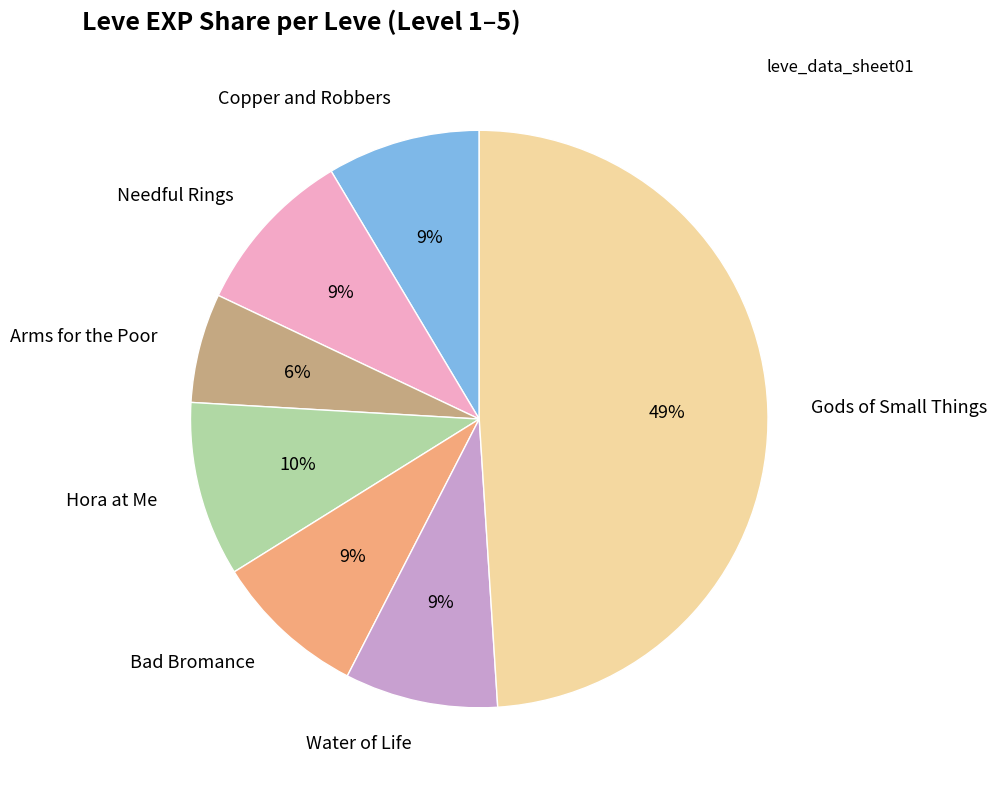

Between Gods of Small Things and Arms for the Poor, which is larger?

Gods of Small Things